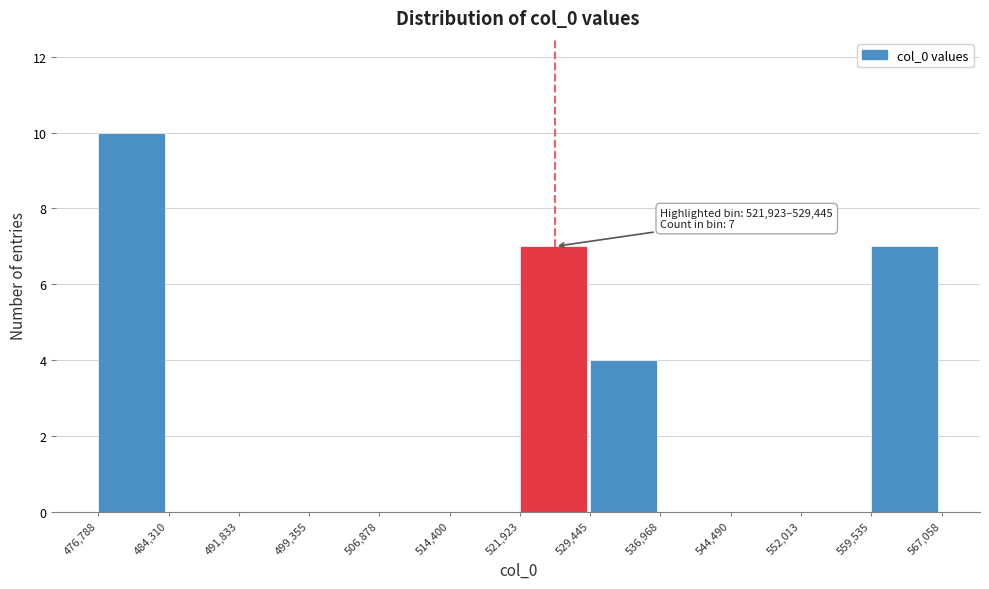

Over which range of the x-axis is the bar tallest?

476,788 to 484,310